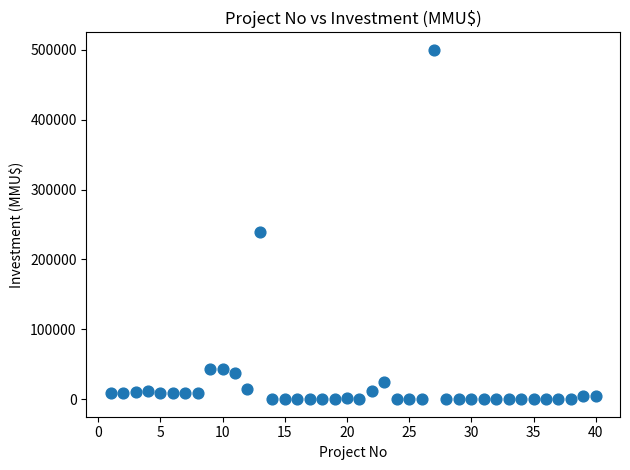

What Y value in the scatter plot is closest to 250000?

240000